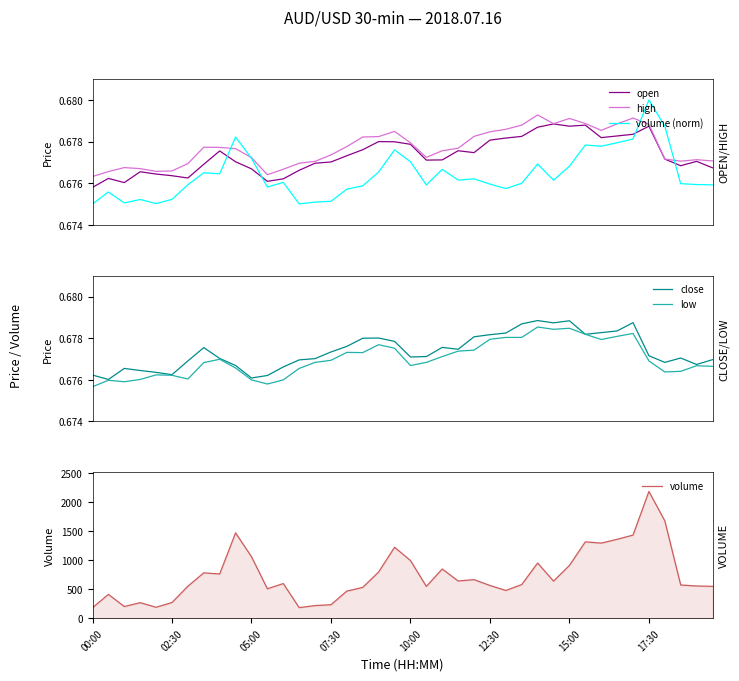

True or false: high and open cross at least once.

False